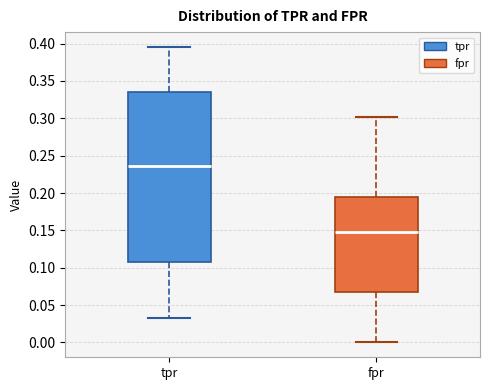

Which box is the tallest, from its lower edge to its upper edge?

tpr